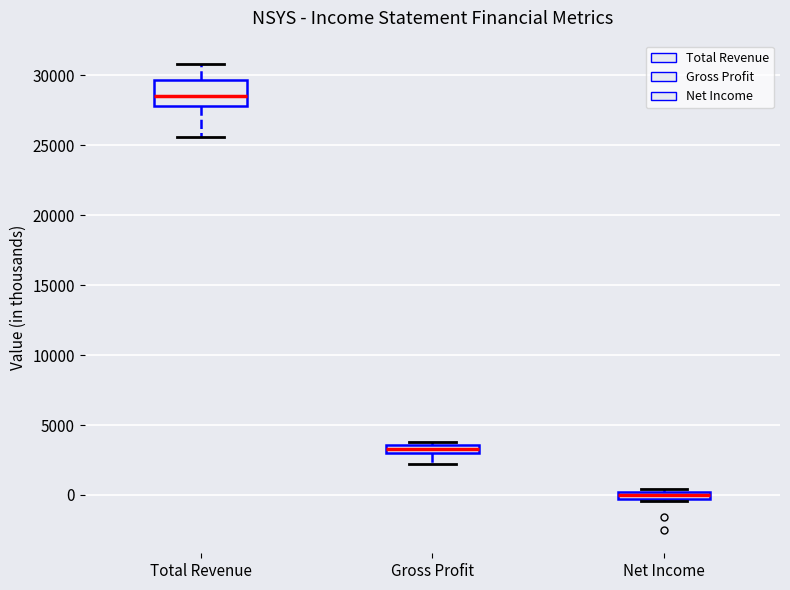

Which box has the highest median line?

Total Revenue